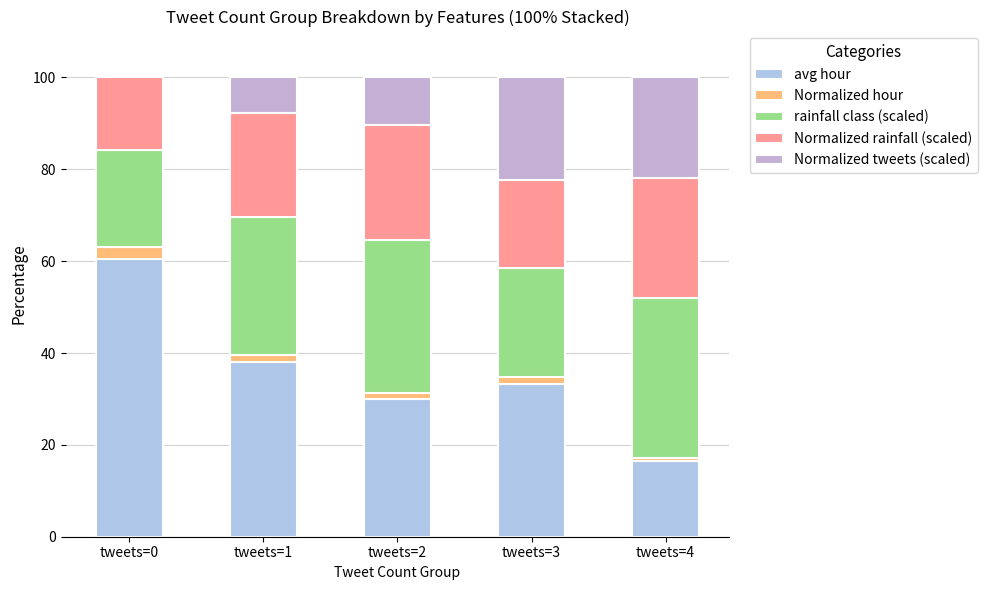

What is the difference between the maximum and second lowest values in the Normalized tweets (scaled) series?

14.5